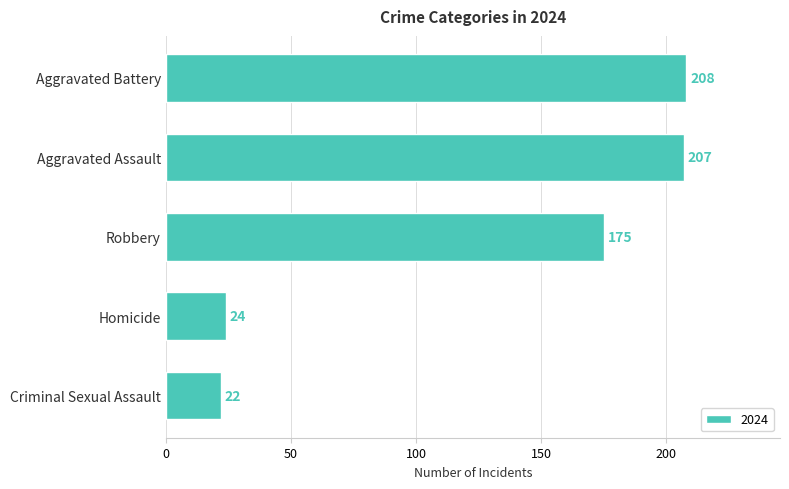

The value at Aggravated Assault is 78. True or false?

False